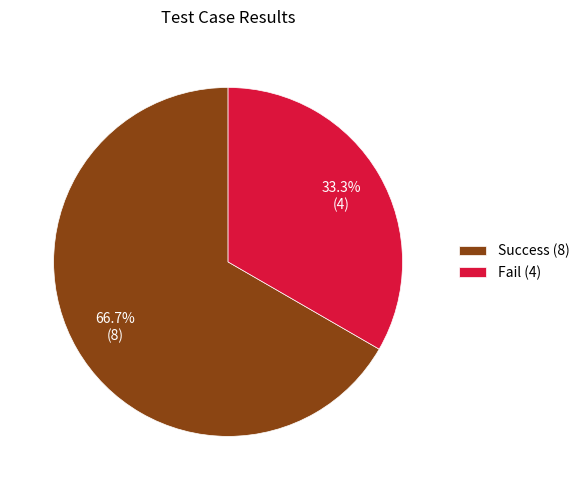

To the nearest percent, what is the combined percentage of Success and Fail?

100%